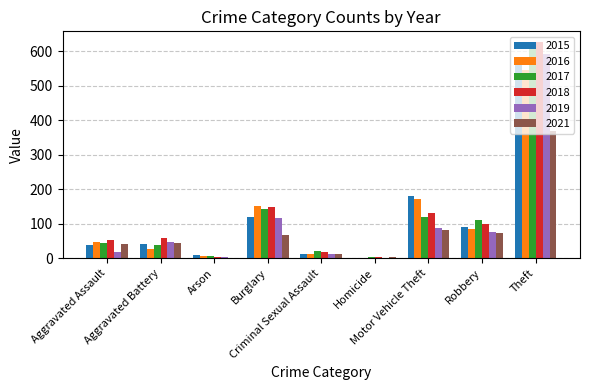

What is the maximum value shown in the chart?

626